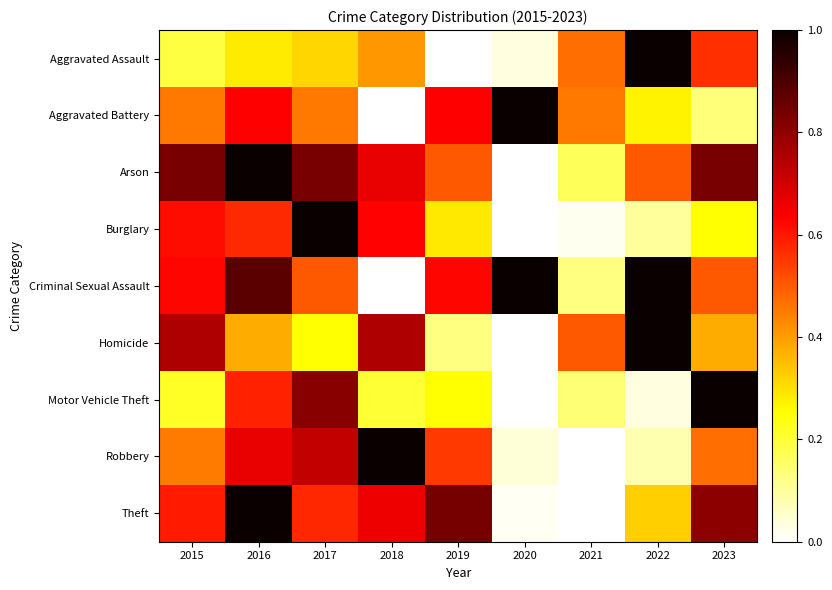

Reading left to right, list all the values displayed in this chart.

Aggravated Assault: 2015=0.2	2016=0.3	2017=0.3	2018=0.4	2019=0.0	2020=0.0	2021=0.5	2022=1.0	2023=0.6
Aggravated Battery: 2015=0.5	2016=0.6	2017=0.5	2018=0.0	2019=0.6	2020=1.0	2021=0.5	2022=0.3	2023=0.1
Arson: 2015=0.8	2016=1.0	2017=0.8	2018=0.7	2019=0.5	2020=0.0	2021=0.2	2022=0.5	2023=0.8
Burglary: 2015=0.6	2016=0.6	2017=1.0	2018=0.6	2019=0.3	2020=0.0	2021=0.0	2022=0.1	2023=0.3
Criminal Sexual Assault: 2015=0.6	2016=0.9	2017=0.5	2018=0.0	2019=0.6	2020=1.0	2021=0.1	2022=1.0	2023=0.5
Homicide: 2015=0.8	2016=0.4	2017=0.2	2018=0.8	2019=0.1	2020=0.0	2021=0.5	2022=1.0	2023=0.4
Motor Vehicle Theft: 2015=0.2	2016=0.6	2017=0.8	2018=0.2	2019=0.3	2020=0.0	2021=0.1	2022=0.0	2023=1.0
Robbery: 2015=0.5	2016=0.7	2017=0.7	2018=1.0	2019=0.5	2020=0.0	2021=0.0	2022=0.1	2023=0.5
Theft: 2015=0.6	2016=1.0	2017=0.6	2018=0.7	2019=0.8	2020=0.0	2021=0.0	2022=0.3	2023=0.8